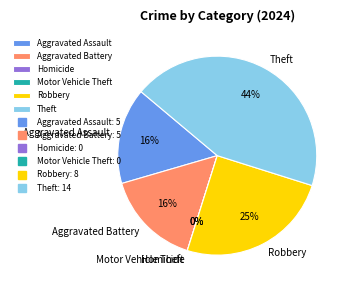

To the nearest percent, what is the combined percentage of Aggravated Assault and Theft?

59%